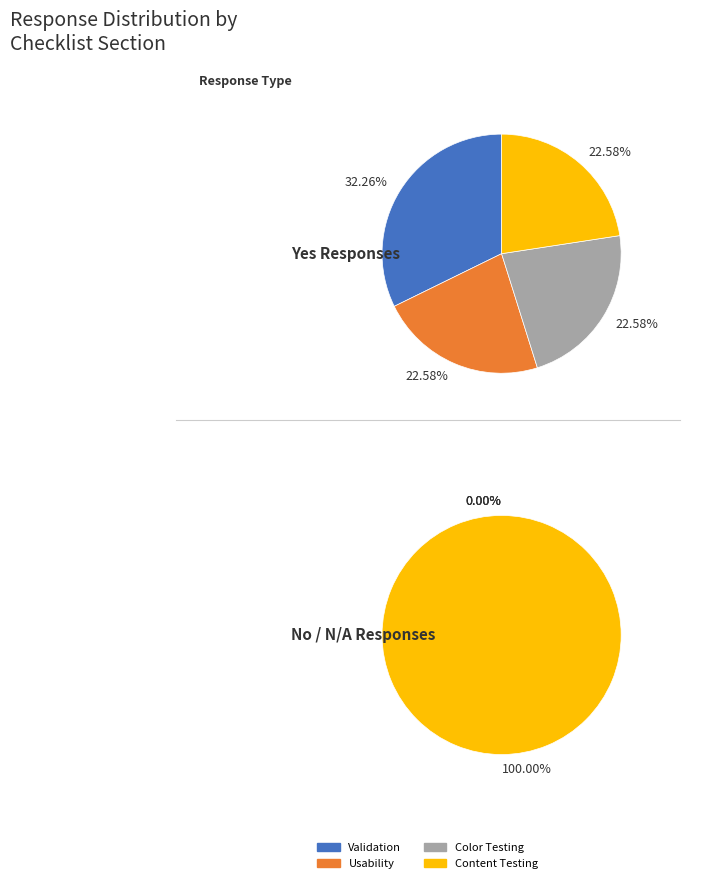

What percentage do 2 and 0 together represent?

100.0%